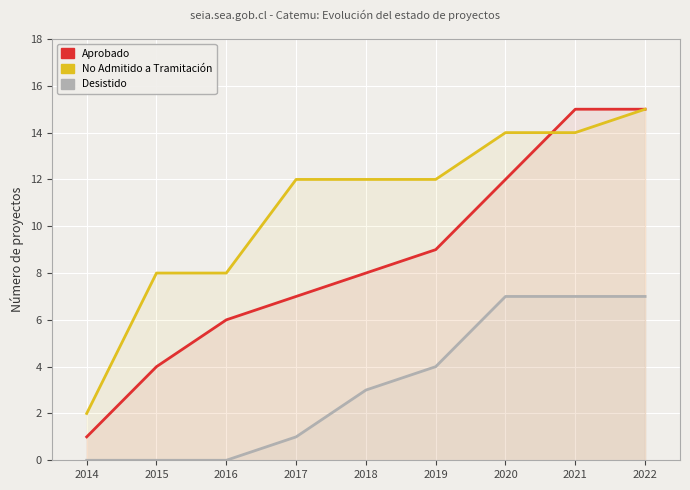

What is the difference between the maximum and minimum values in the Aprobado series?

14